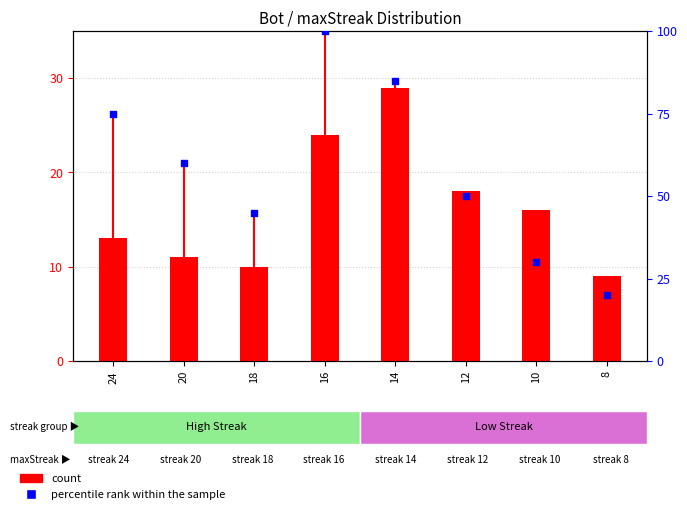

What are all the series names shown in the legend?

count, percentile rank within the sample